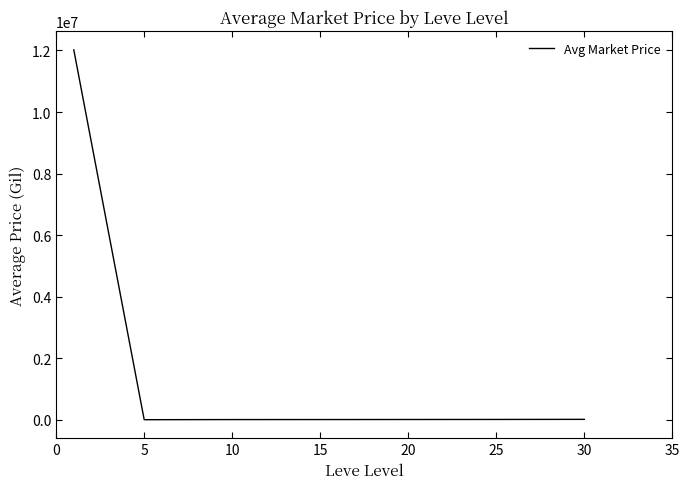

What is the maximum value shown in the chart?

12020636.9